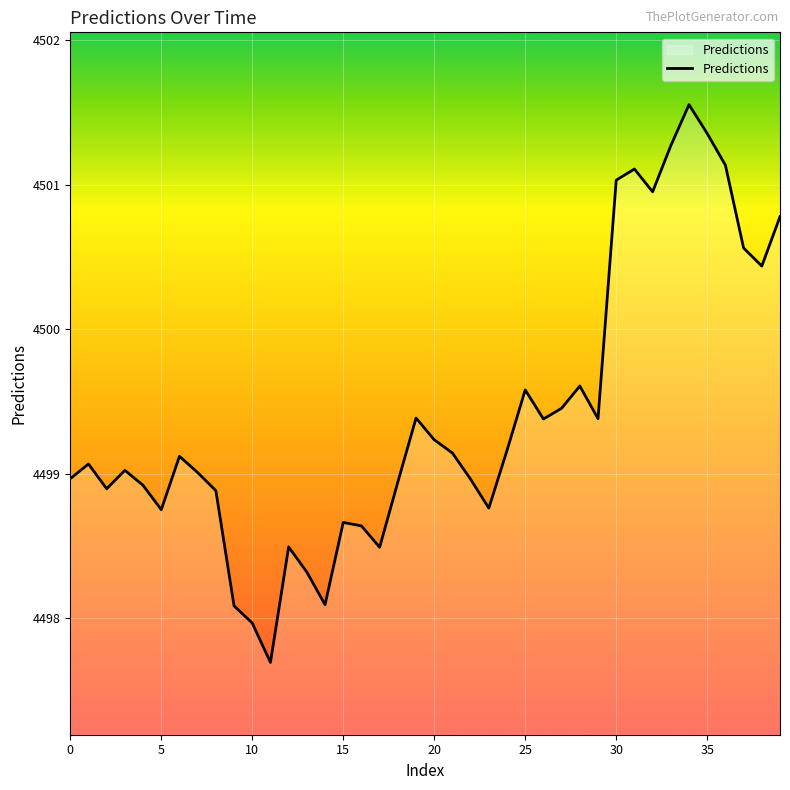

What is the difference between the maximum and minimum values?

3.9